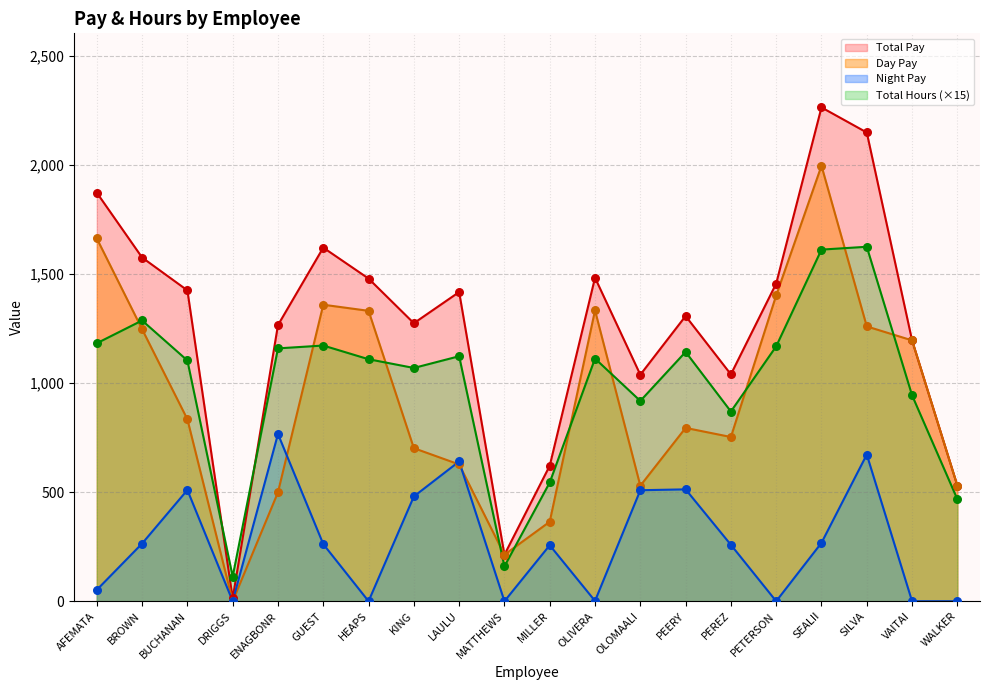

What are all the series names shown in the legend?

Total Pay, Day Pay, Night Pay, Total Hours (×15)